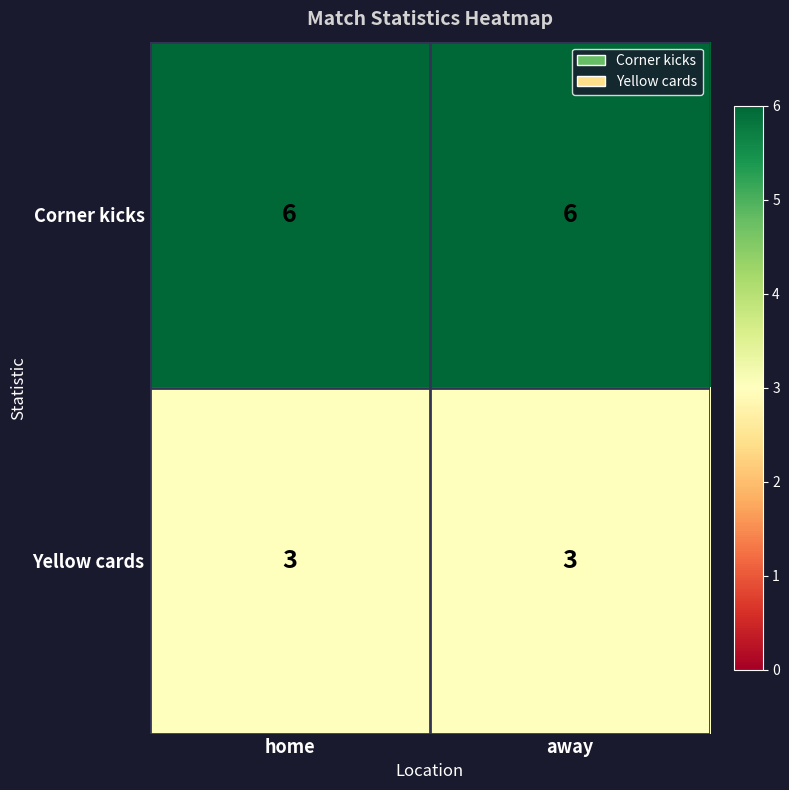

Reading left to right, extract all data points from this chart.

Corner kicks: home=6	away=6
Yellow cards: home=3	away=3